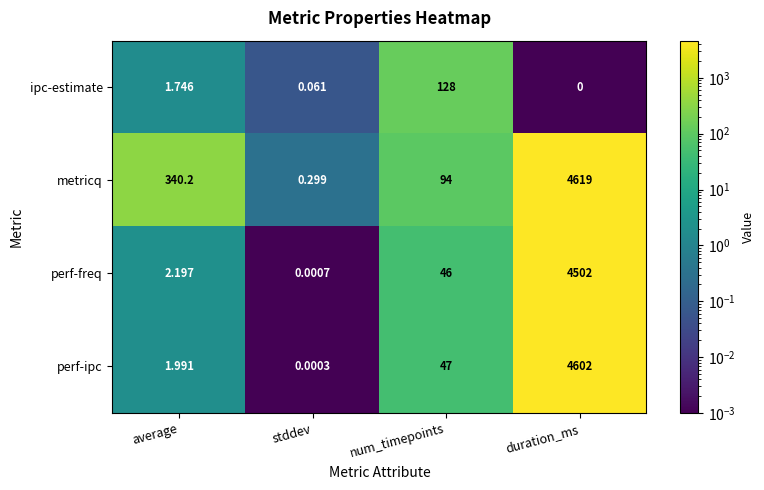

At which label does metricq first exceed 340?

average